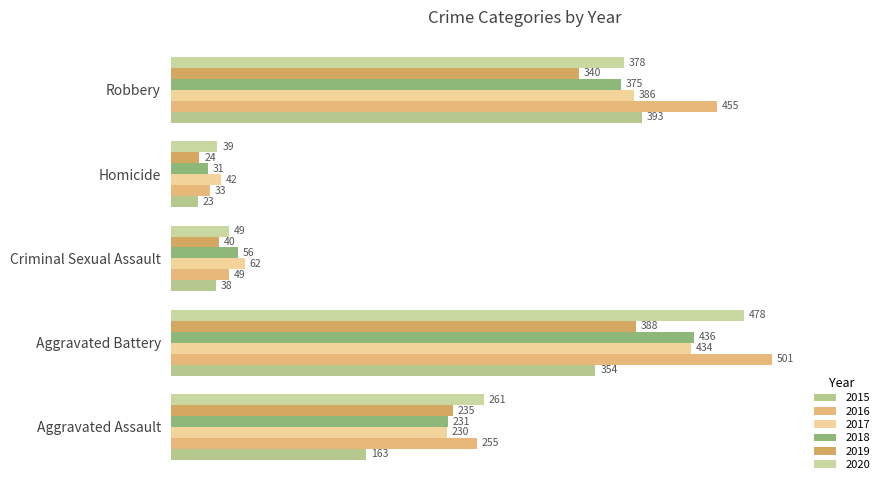

What is the difference between the 2015 values at Aggravated Assault and Aggravated Battery?

191